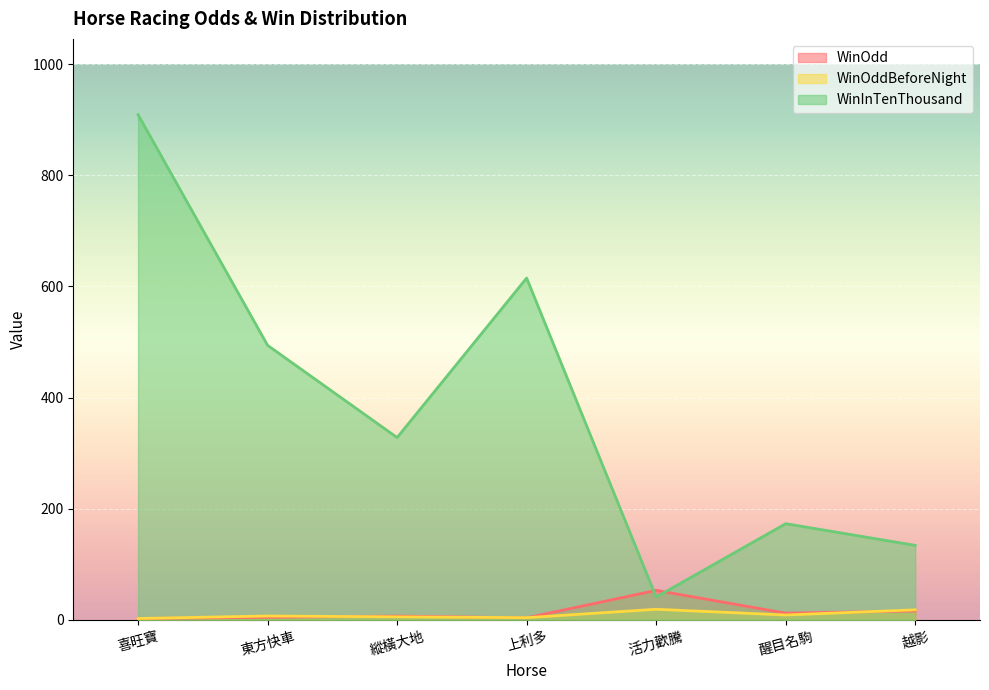

At which label does WinOddBeforeNight first exceed 6?

東方快車